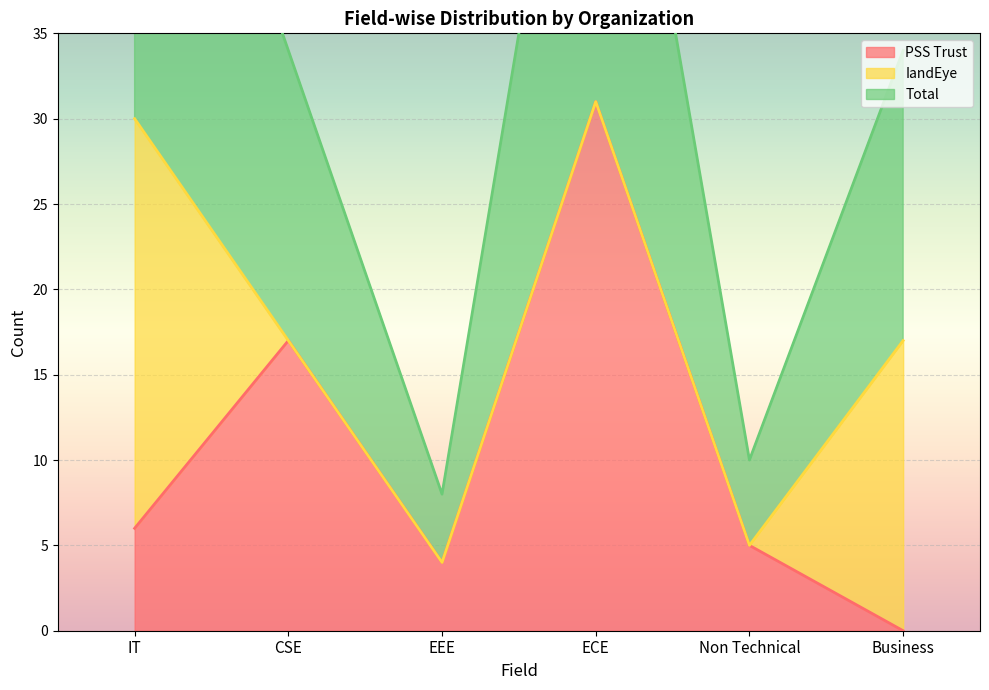

Which category has the highest value in the PSS Trust series?

ECE